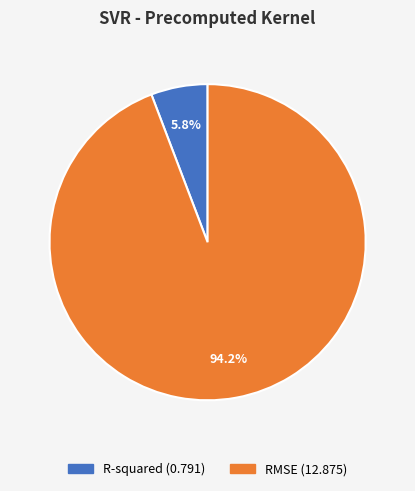

How many segments does this pie chart have?

2